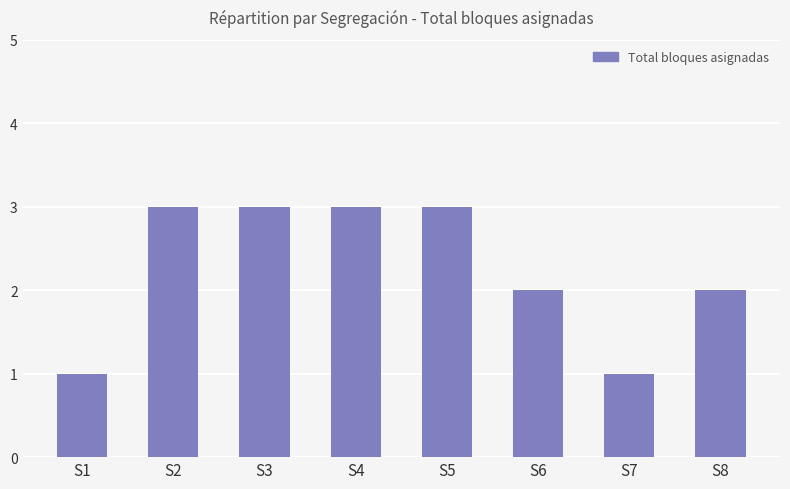

Between S6 and S5, which is larger?

S5